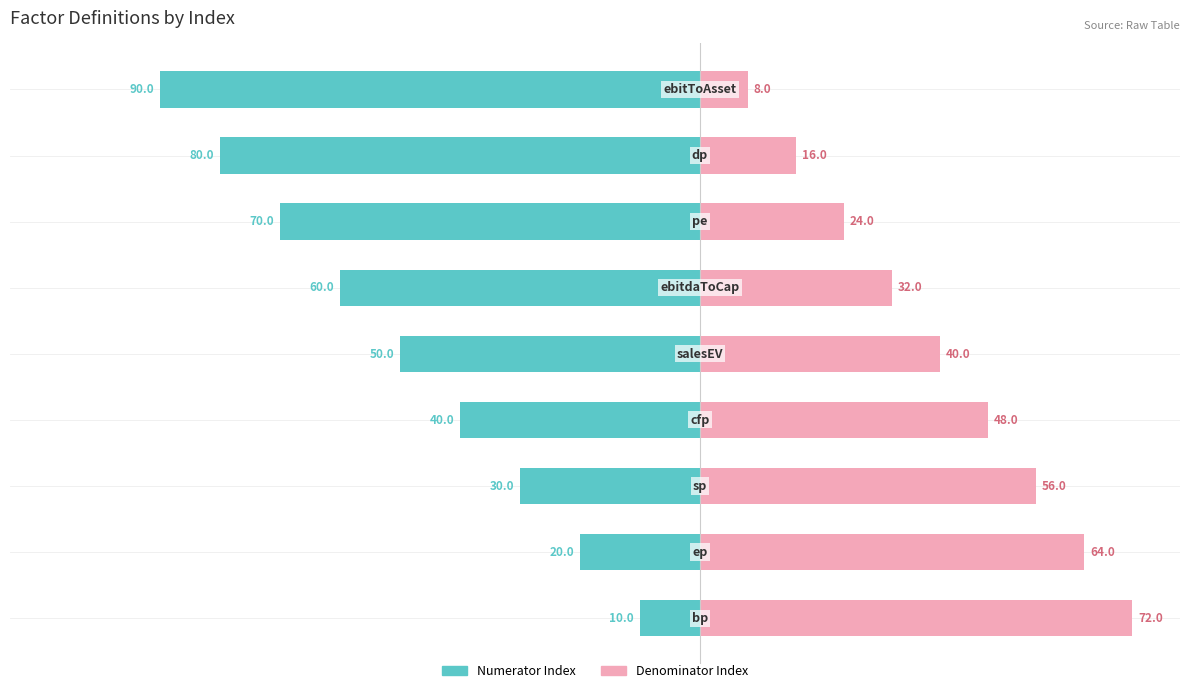

Are the bars grouped side by side (vs. stacked)?

Yes